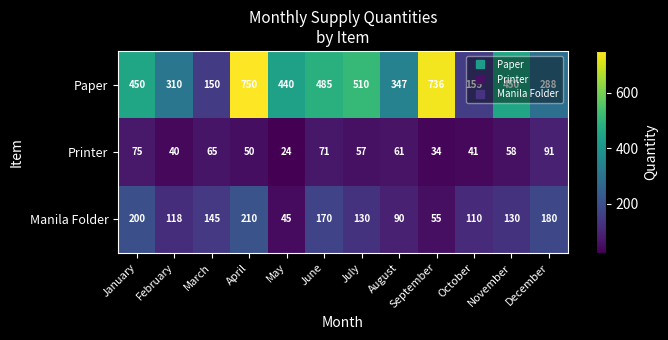

Count the number of categories in the chart.

12